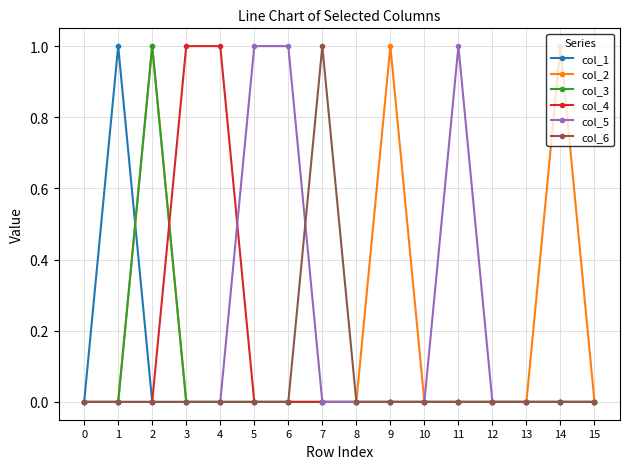

Is the value of col_3 at 12 greater than the value of col_2 at 14?

No